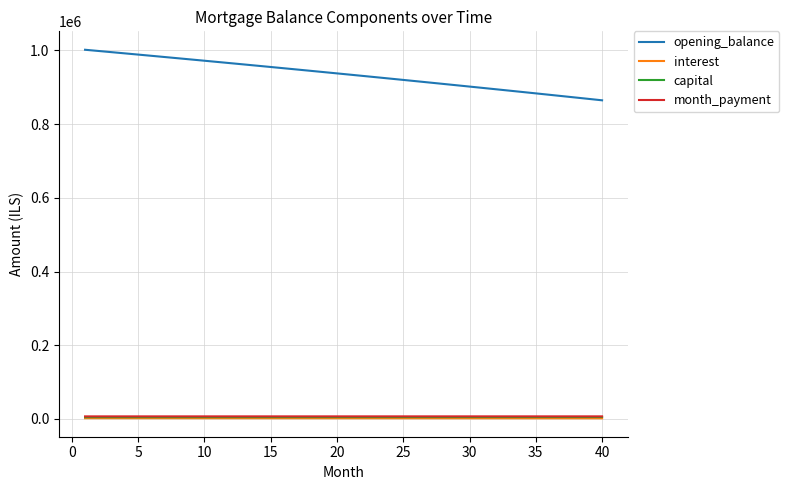

What is the maximum value shown in the chart?

1001666.7